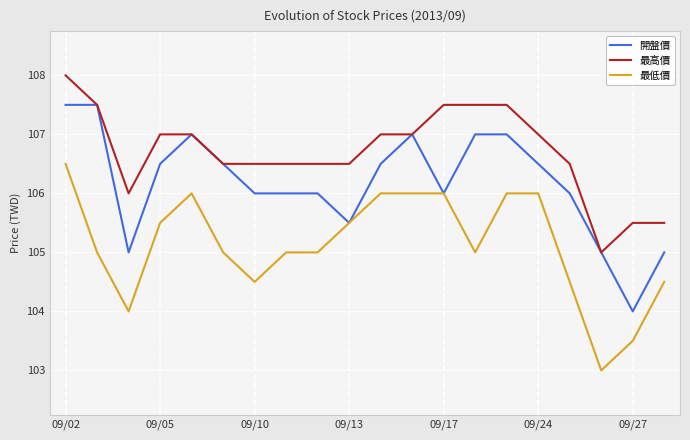

List the series in order of their peak value, highest first.

最高價, 開盤價, 最低價